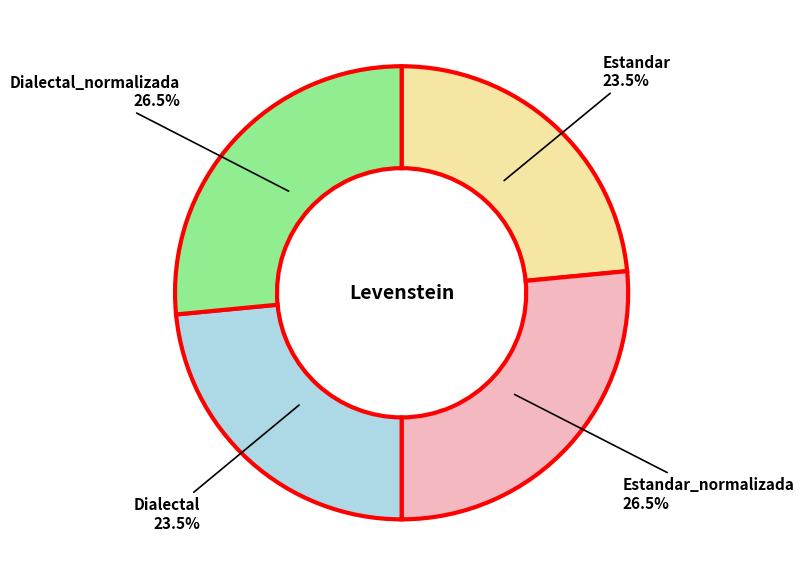

Approximately how many times larger is the value at Estandar_normalizada compared to Dialectal?

1.1